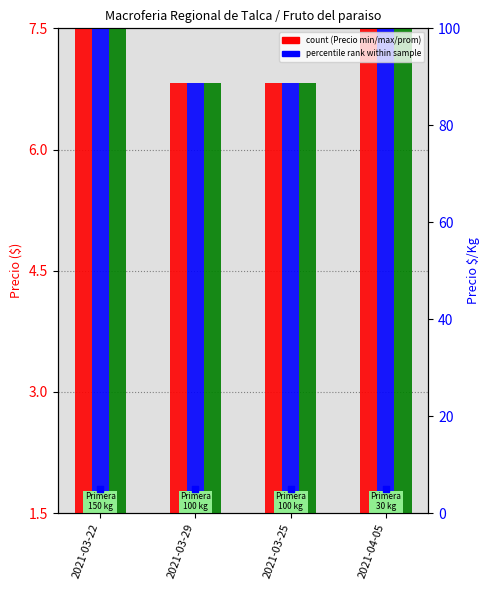

Which series has the largest total across all categories?

Precio minimo